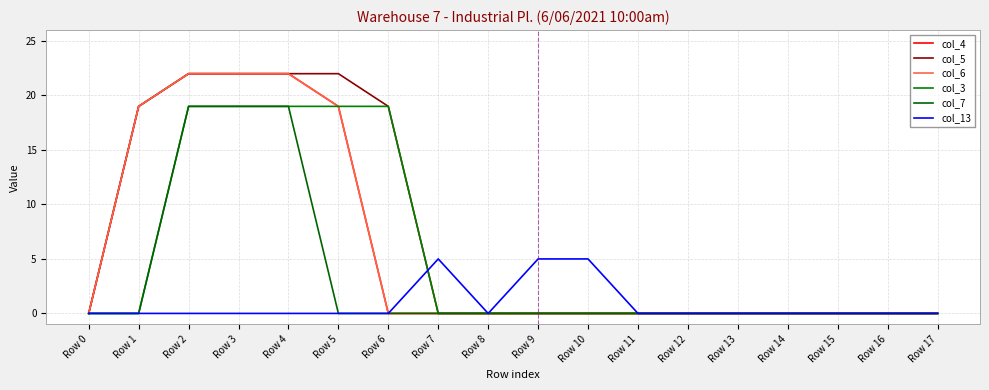

Does the chart display data point markers on the line(s)?

No